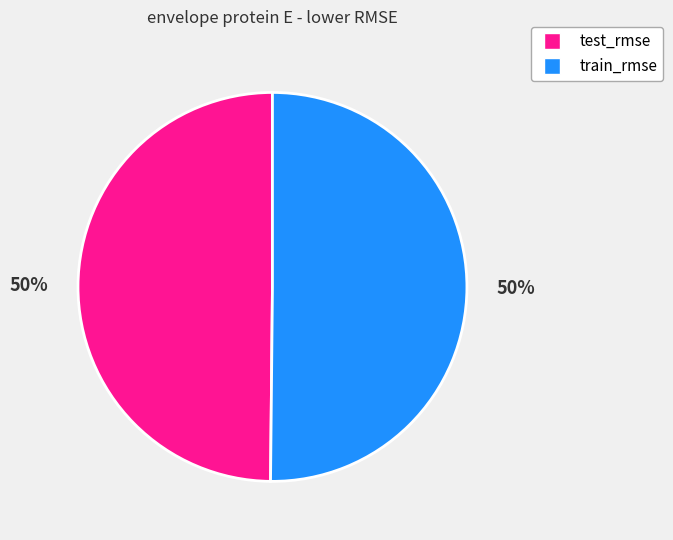

The train_rmse slice represents 60% of the pie. True or false?

False